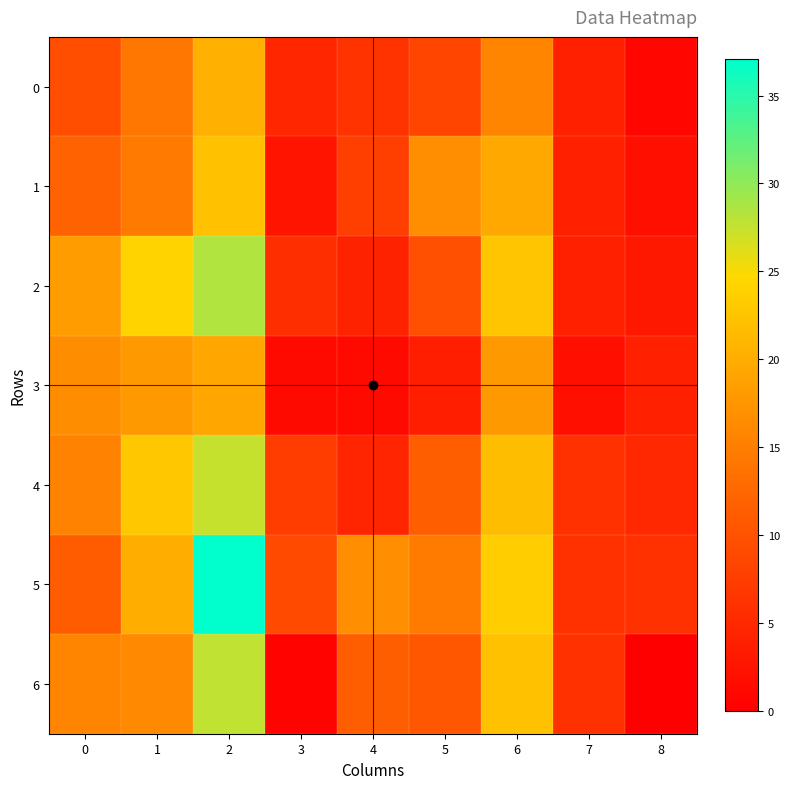

Reading right to left, extract all data points from this chart.

0: 8=1.0	7=4.0	6=15.7	5=8.5	4=6.3	3=4.7	2=20.4	1=14.1	0=9.4
1: 8=2.0	7=4.0	6=19.7	5=16.7	4=7.7	3=2.6	2=22.3	1=14.5	0=11.9
2: 8=3.0	7=4.0	6=22.7	5=9.6	4=4.3	3=5.7	2=28.4	1=24.1	0=18.4
3: 8=4.0	7=2.0	6=17.9	5=3.9	4=1.4	3=1.4	2=19.3	1=17.9	0=16.5
4: 8=5.0	7=6.0	6=21.7	5=11.6	4=4.5	3=7.5	2=27.4	1=22.8	0=15.4
5: 8=6.0	7=6.0	6=23.5	5=14.7	4=16.9	3=9.0	2=37.1	1=20.2	0=11.2
6: 8=0.0	7=6.0	6=22.2	5=10.6	4=11.5	3=0.5	2=27.7	1=16.2	0=15.7